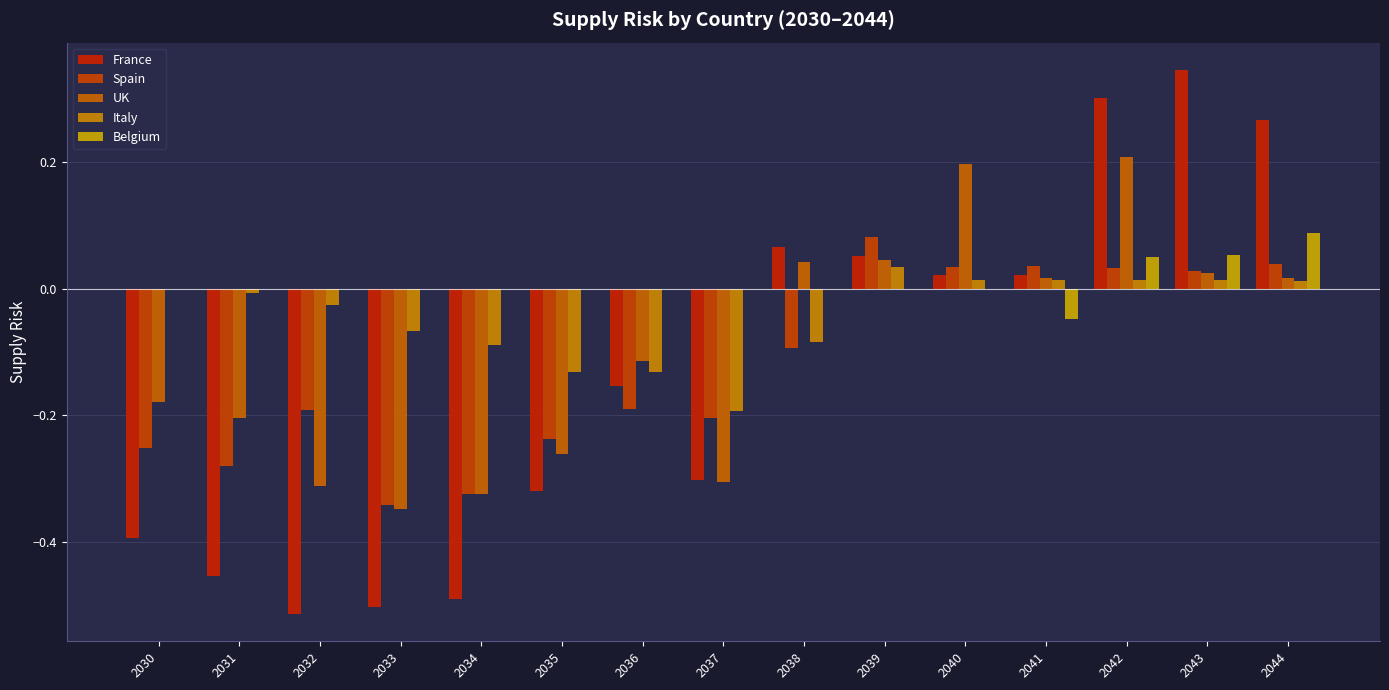

At which category does the chart reach its minimum across all series?

2032